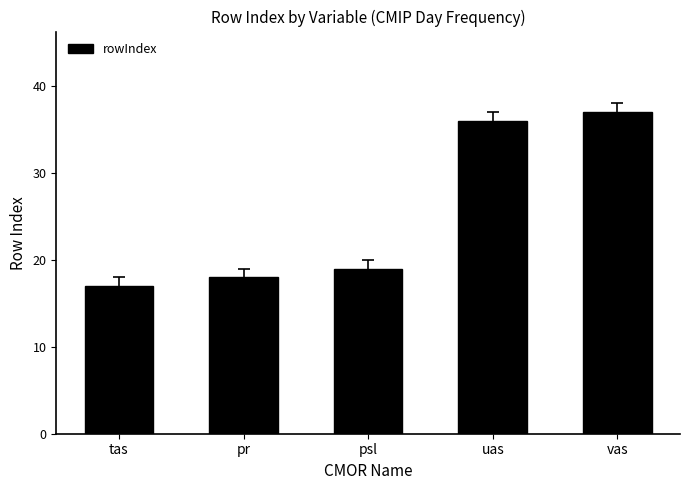

True or false: the data shows 18 at pr.

True